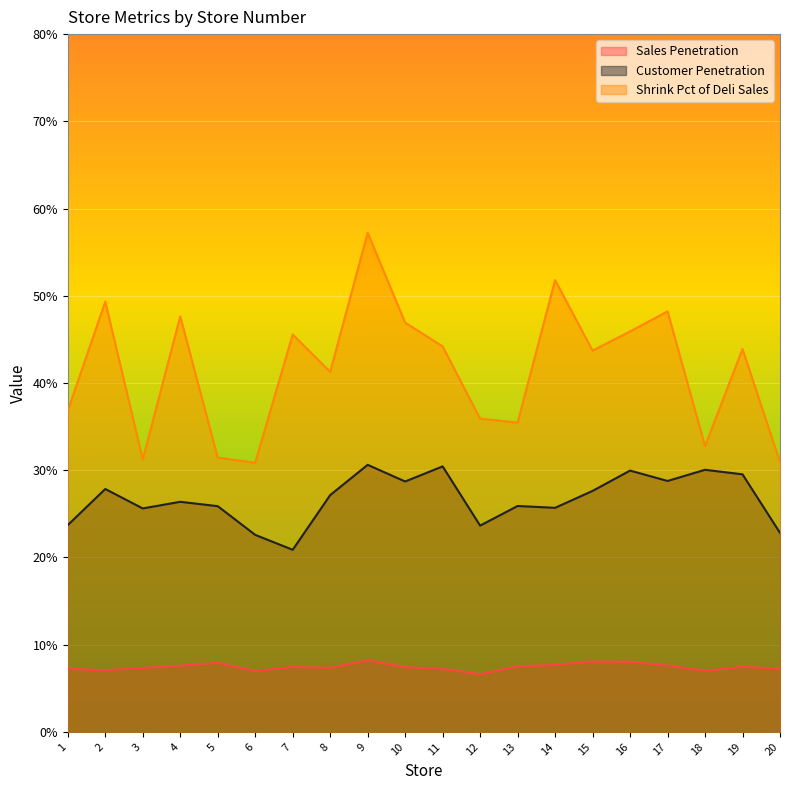

What is the minimum value for Sales Penetration?

0.1